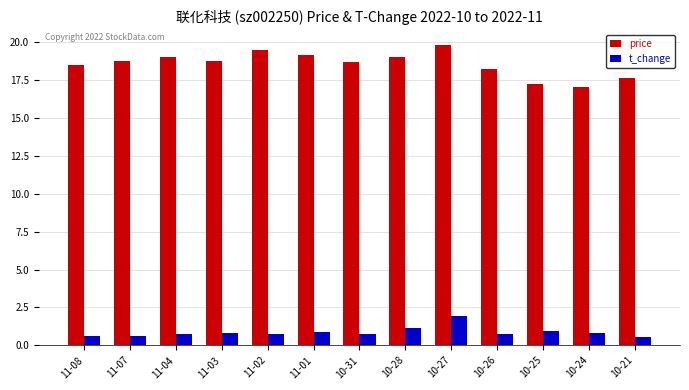

What is the difference between the highest and lowest values at 11-08?

17.9